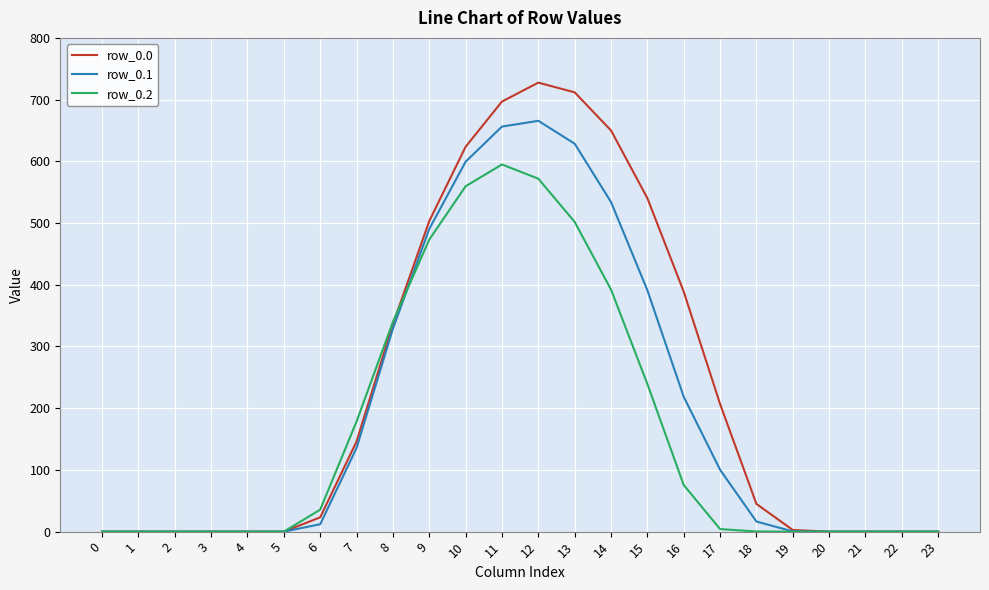

True or false: row_0.2 has a value of 303.3 at 19.

False